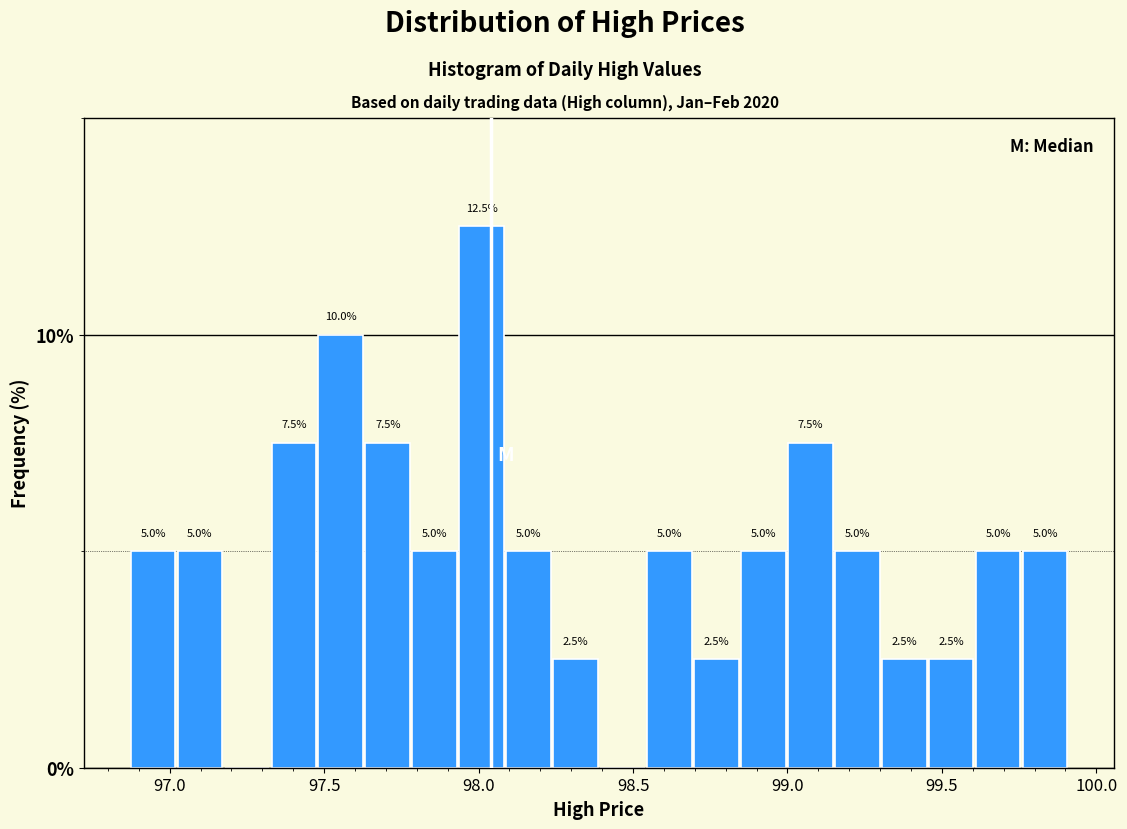

Read against the x-axis, roughly where is the centre of the tallest bar?

98.00